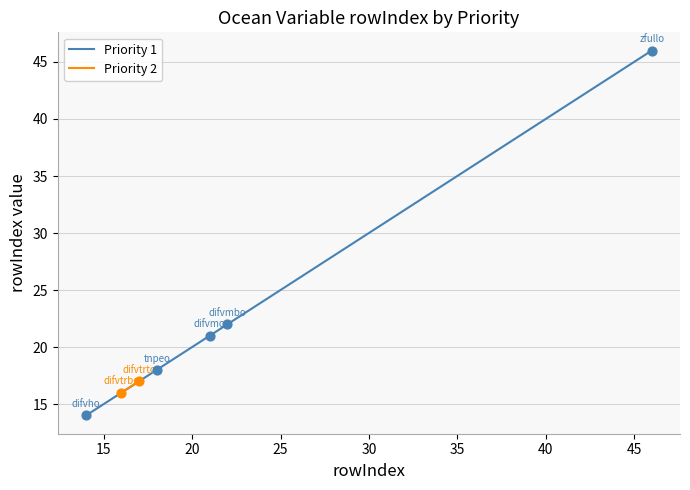

What is the highest value of the Priority 1 series?

46